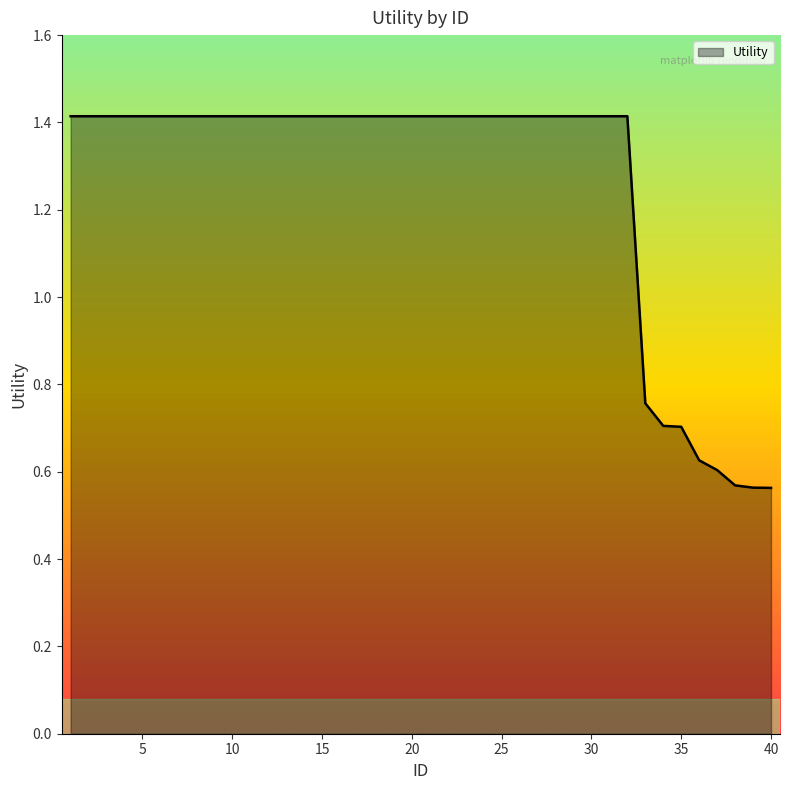

What is the difference between the maximum and minimum values?

0.9